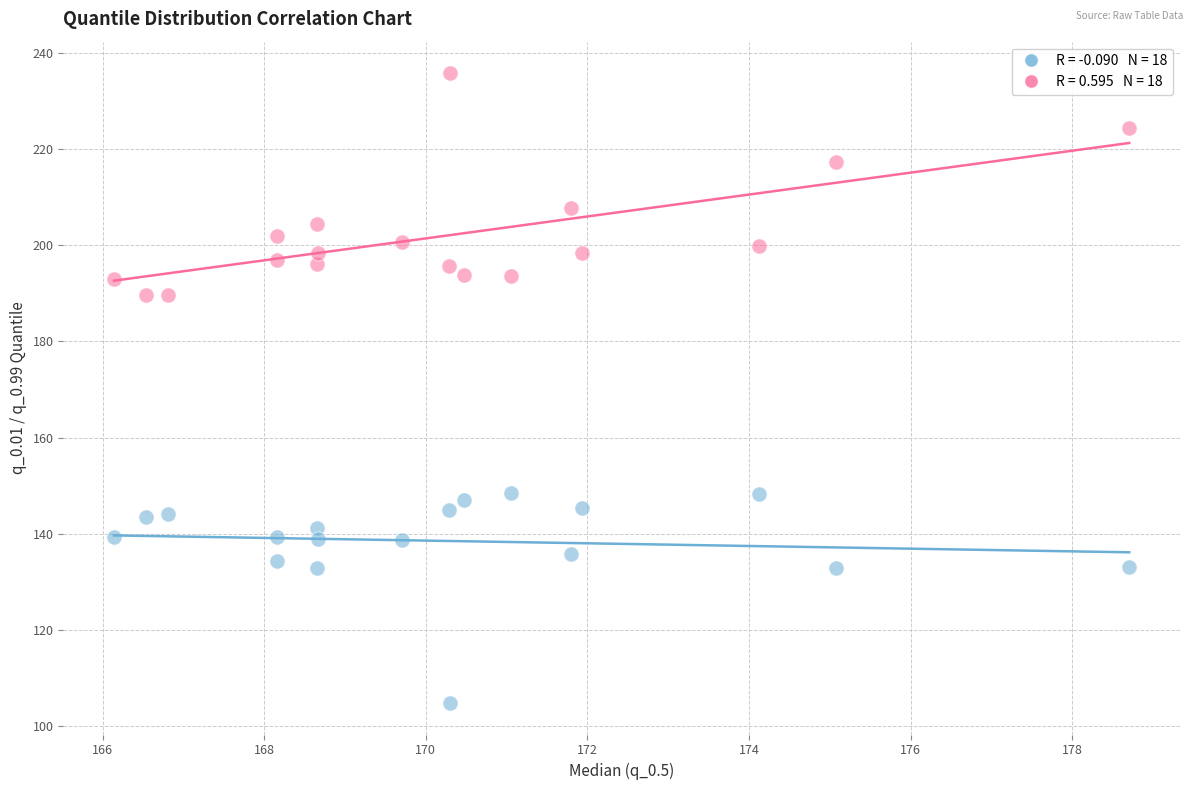

Across all data points, what is the range of Y values (max minus min)?

131.0